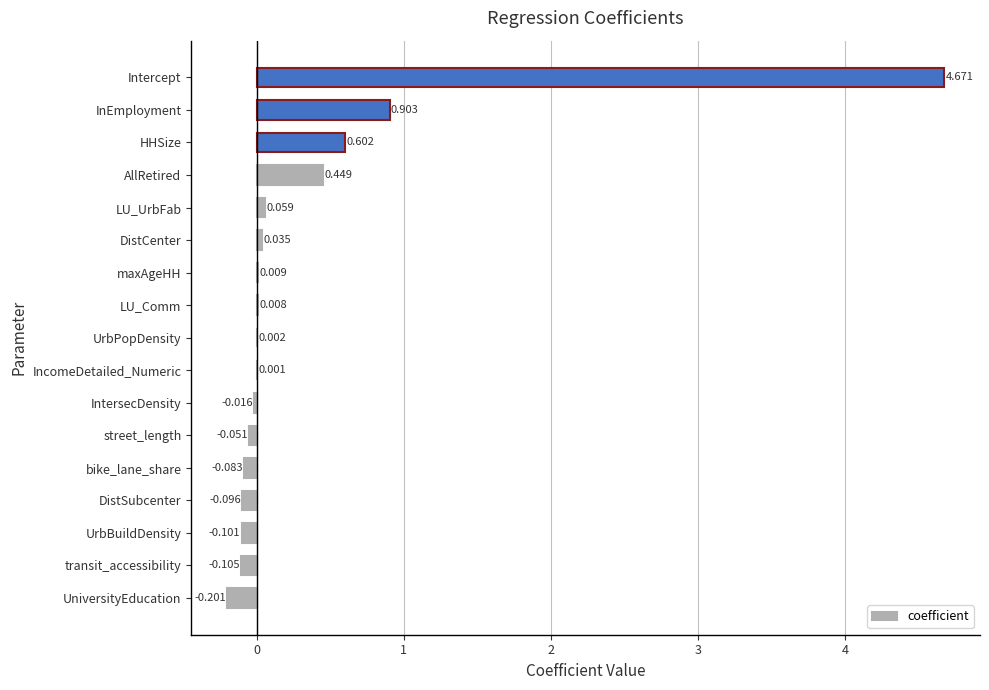

Does the chart contain stacked bars?

No